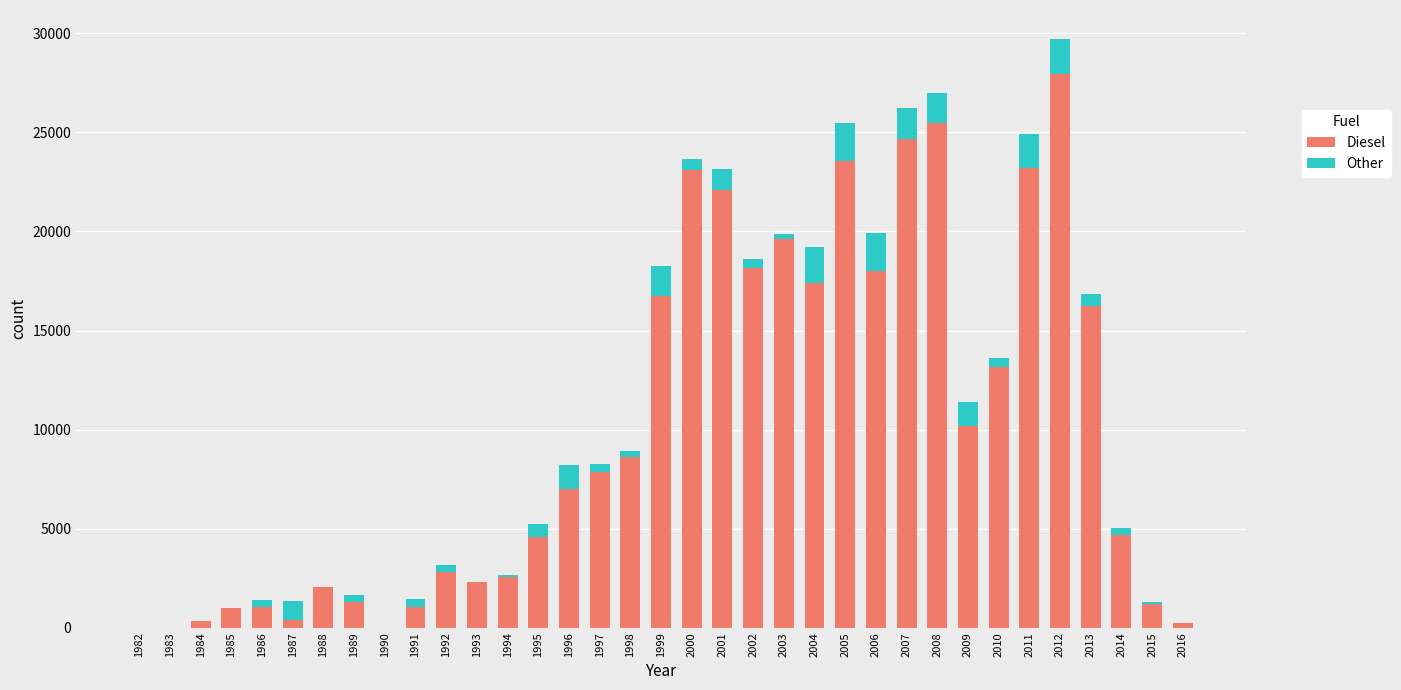

Are the bars horizontal?

No